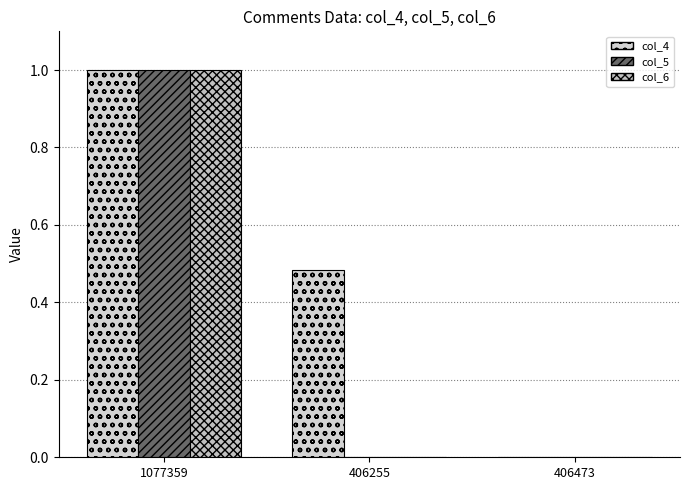

Rank the series by their maximum value, from lowest to highest.

col_4, col_5, col_6